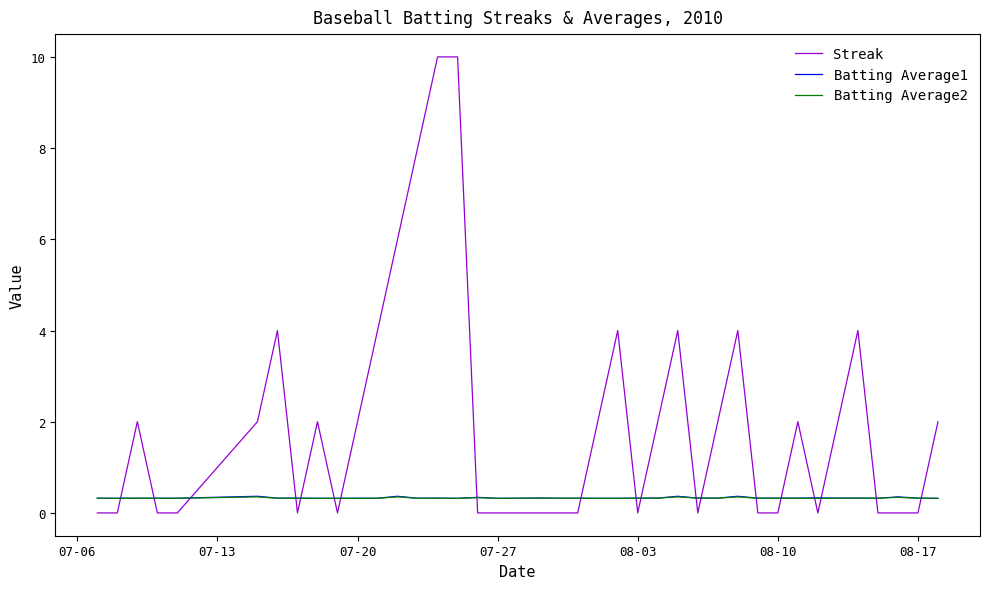

Which series has the largest total across all categories?

Streak